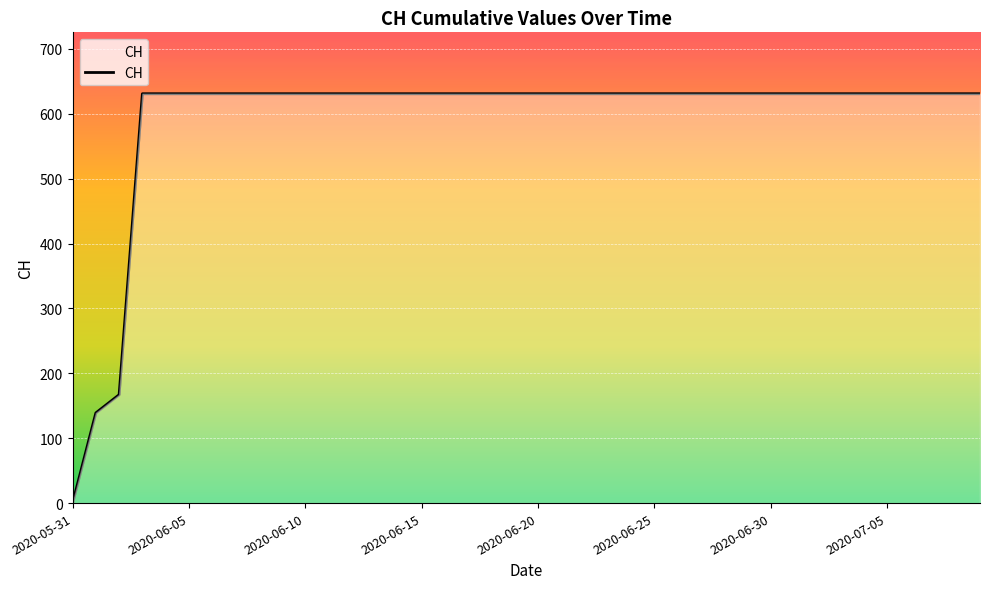

What is the greatest value displayed?

631